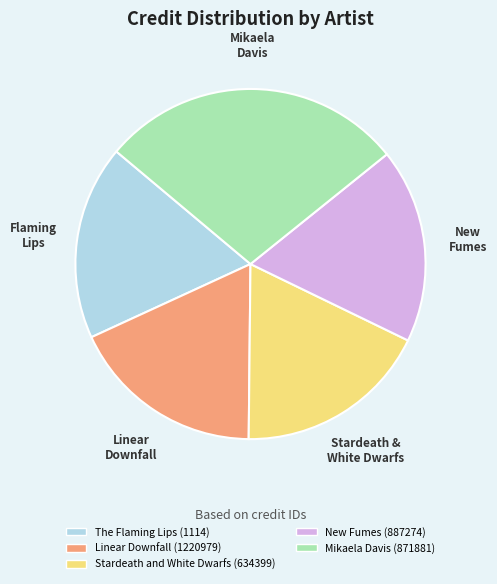

Is there a majority slice in this chart?

No